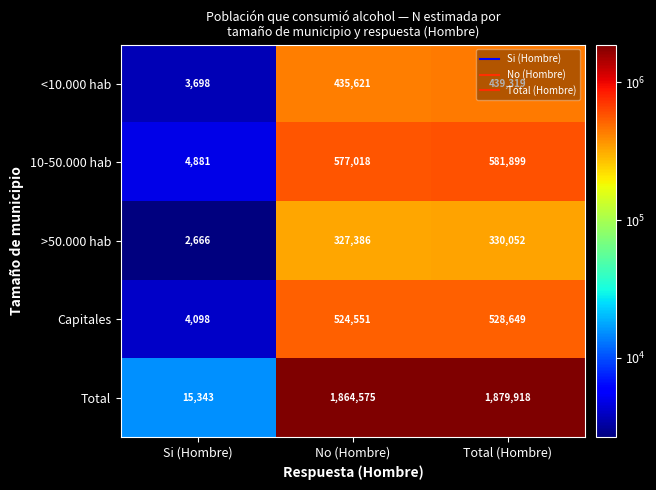

Which series has the widest spread of values?

Total